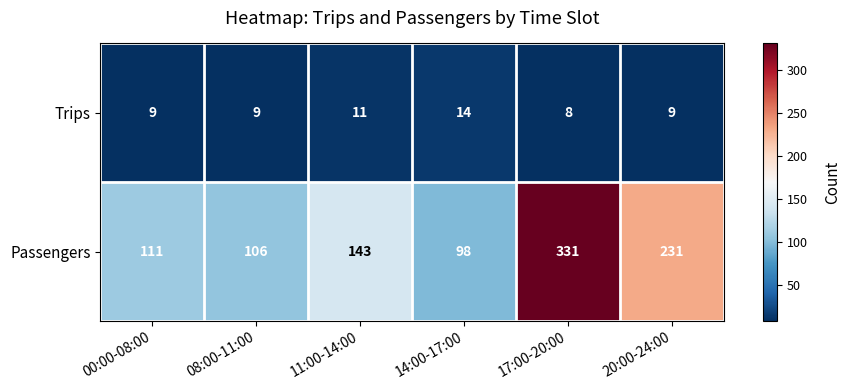

What is the difference between the maximum and minimum values in the Trips series?

6